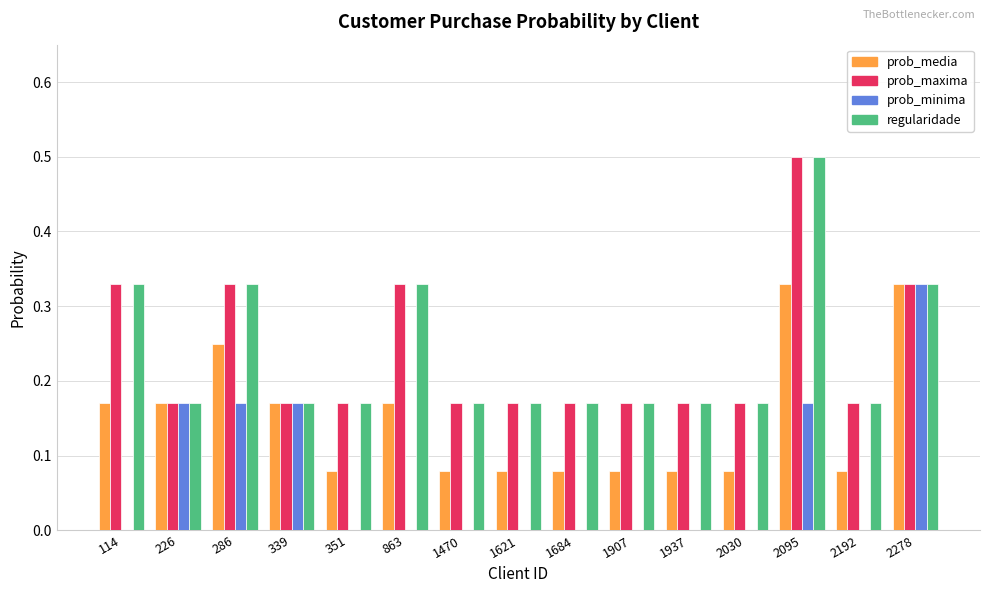

The value of prob_minima at 2030 is 0.1. True or false?

False